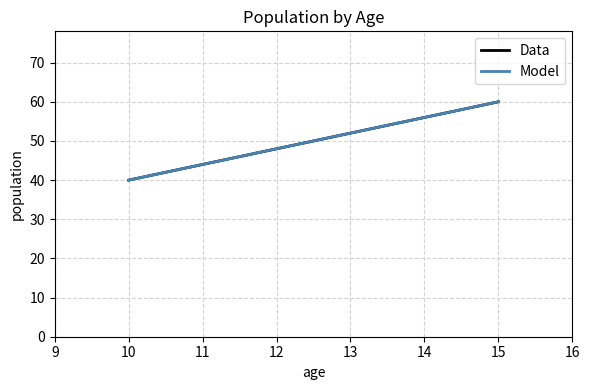

What is the sum of all Data values?

100